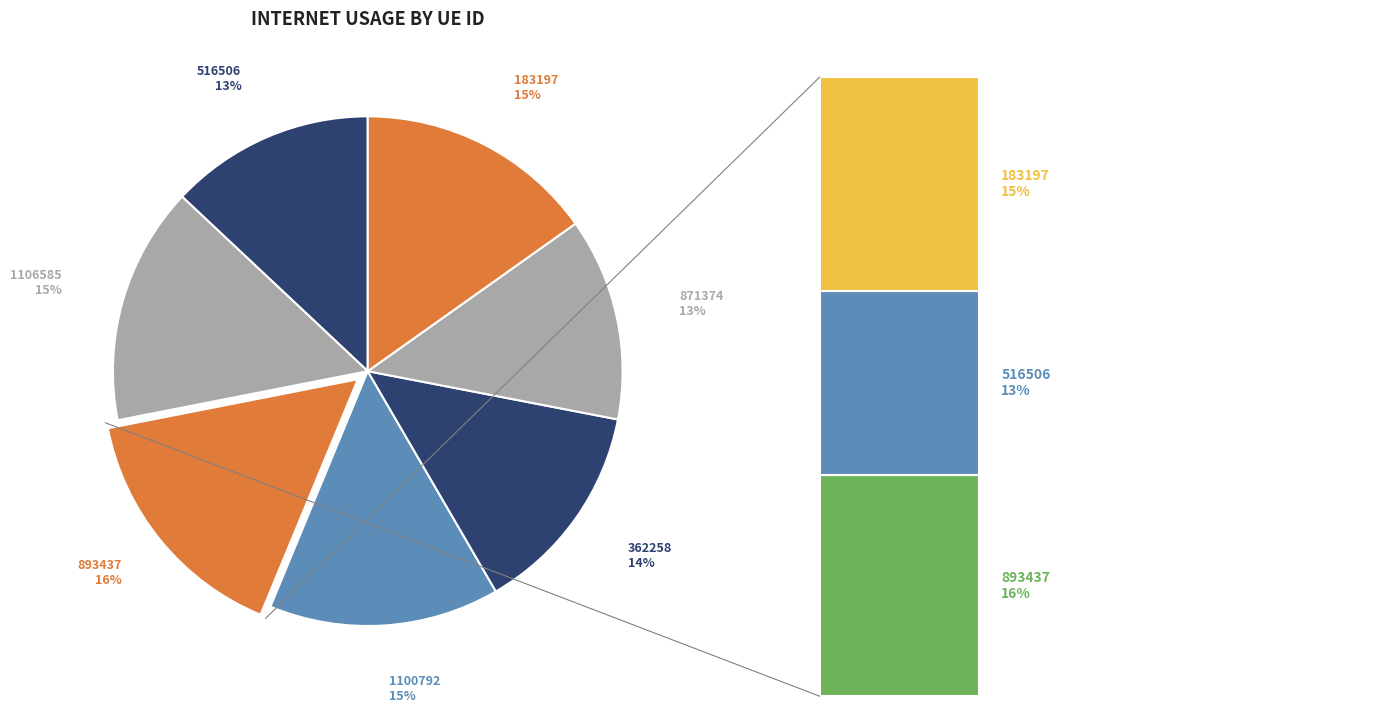

Is it true that 1106585 is 15% of the pie?

True